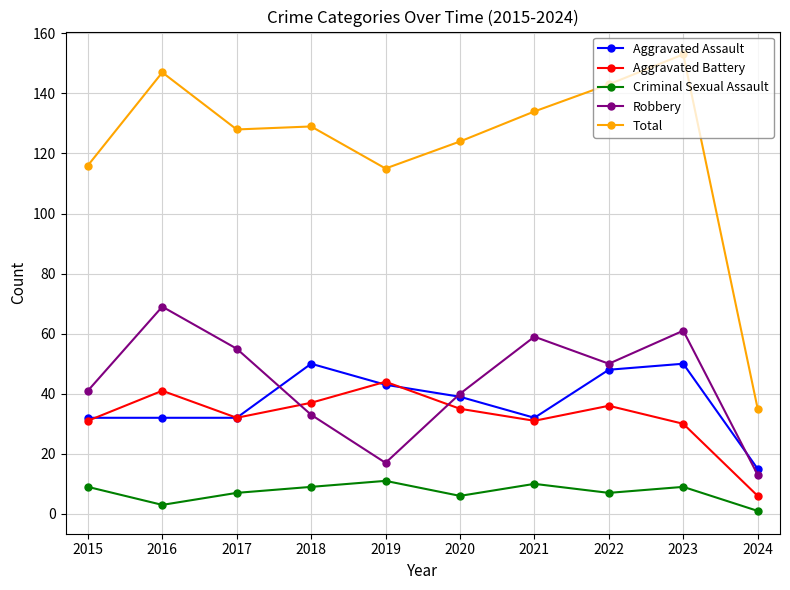

Reading right to left, extract all data points from this chart.

Aggravated Assault: 15	50	48	32	39	43	50	32	32	32
Aggravated Battery: 6	30	36	31	35	44	37	32	41	31
Criminal Sexual Assault: 1	9	7	10	6	11	9	7	3	9
Robbery: 13	61	50	59	40	17	33	55	69	41
Total: 35	153	143	134	124	115	129	128	147	116